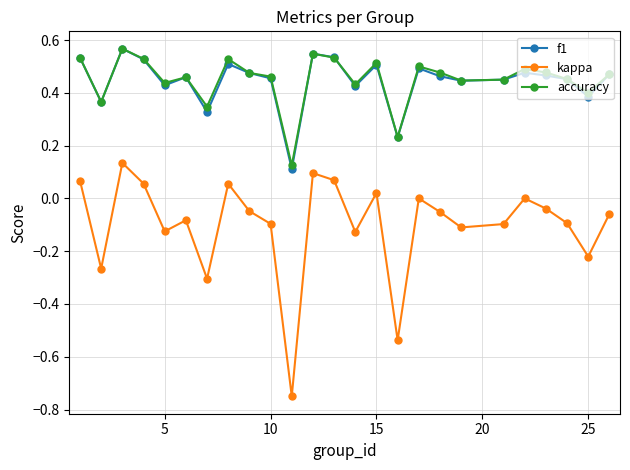

True or false: kappa and f1 cross at least once.

False